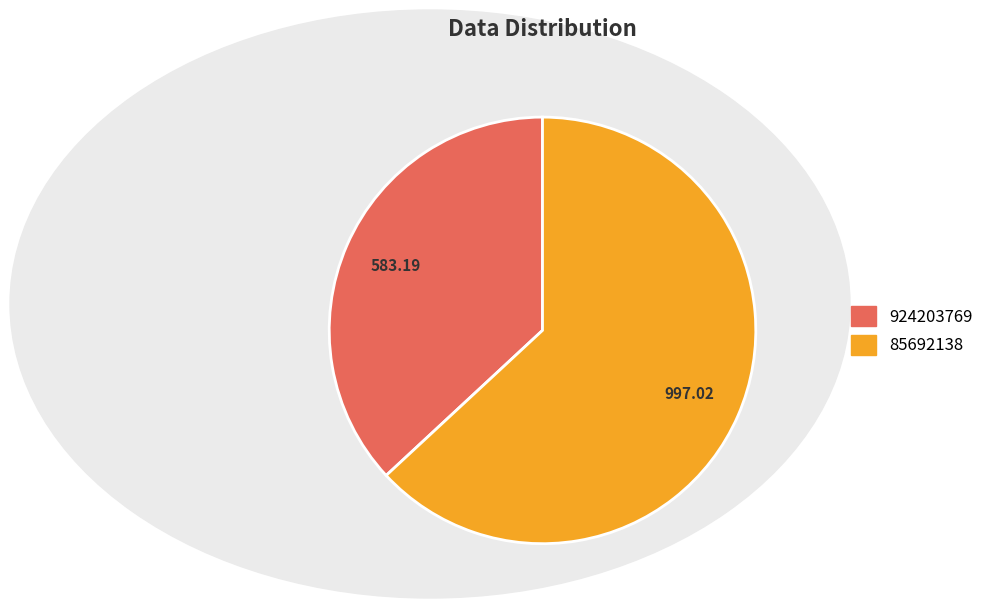

Which category has the smallest portion of the pie?

924203769